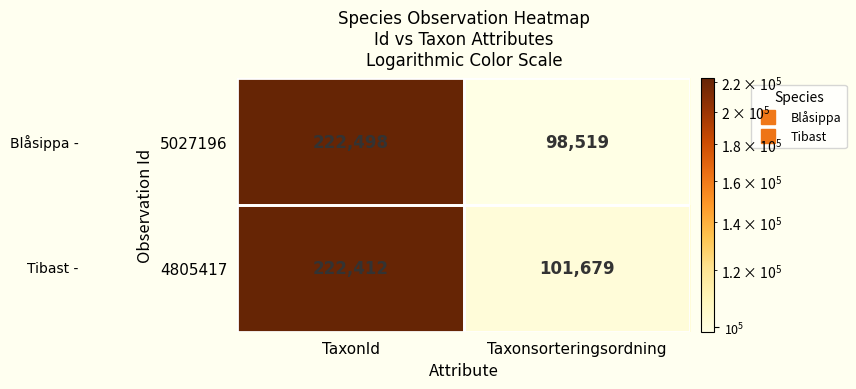

Between TaxonId and Taxonsorteringsordning, which series saw the biggest shift?

5027196